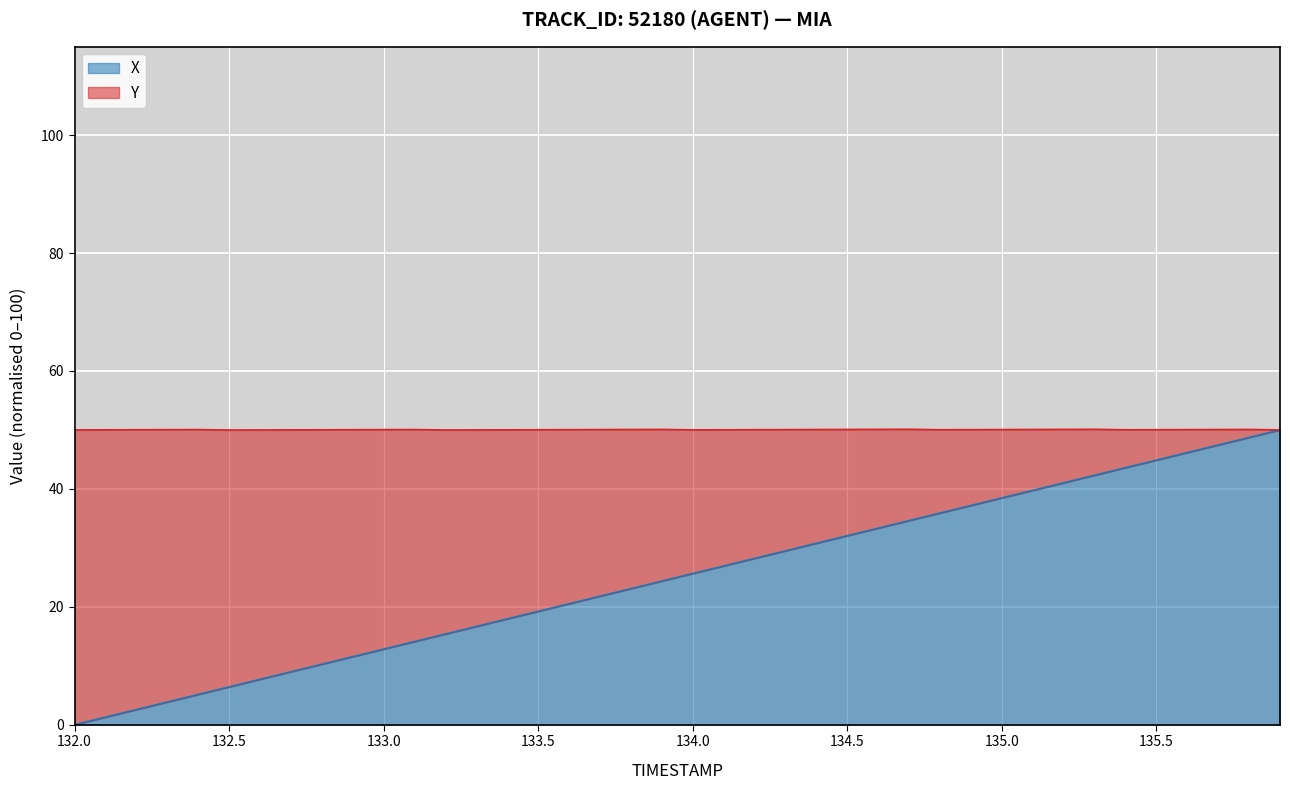

What is the maximum value for X?

50.0